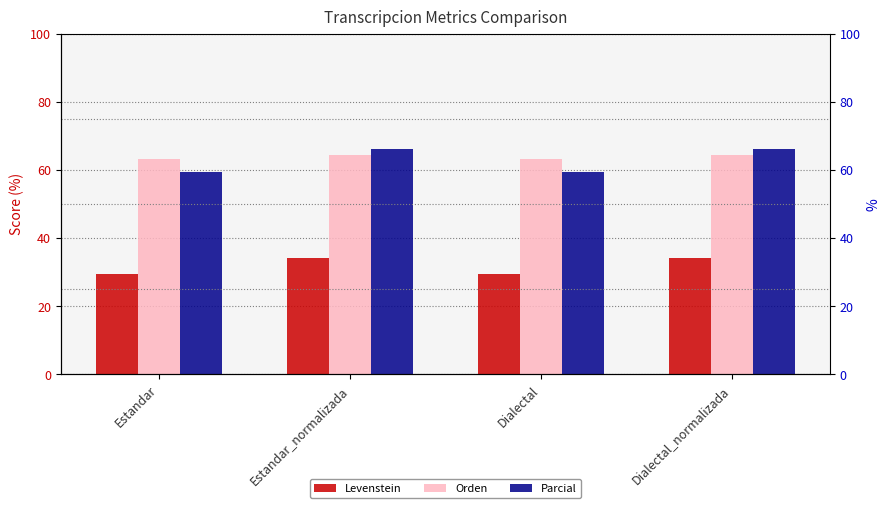

What is the total value across all series at Dialectal_normalizada?

164.4